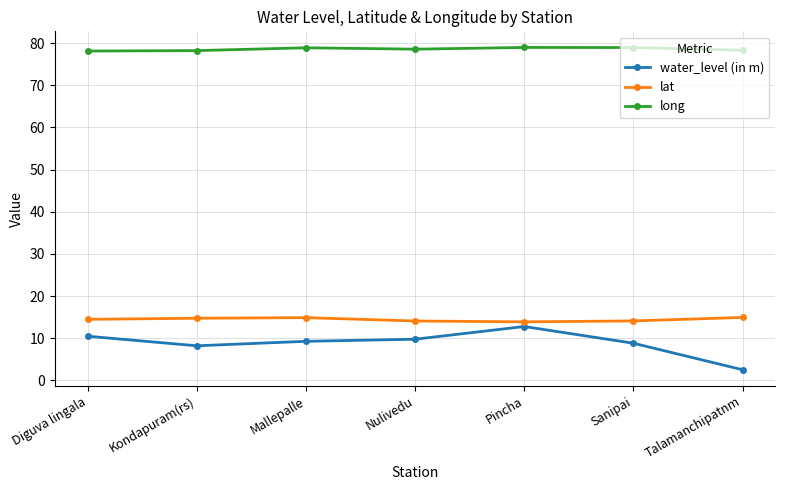

True or false: water_level (in m) and long intersect in this chart.

False